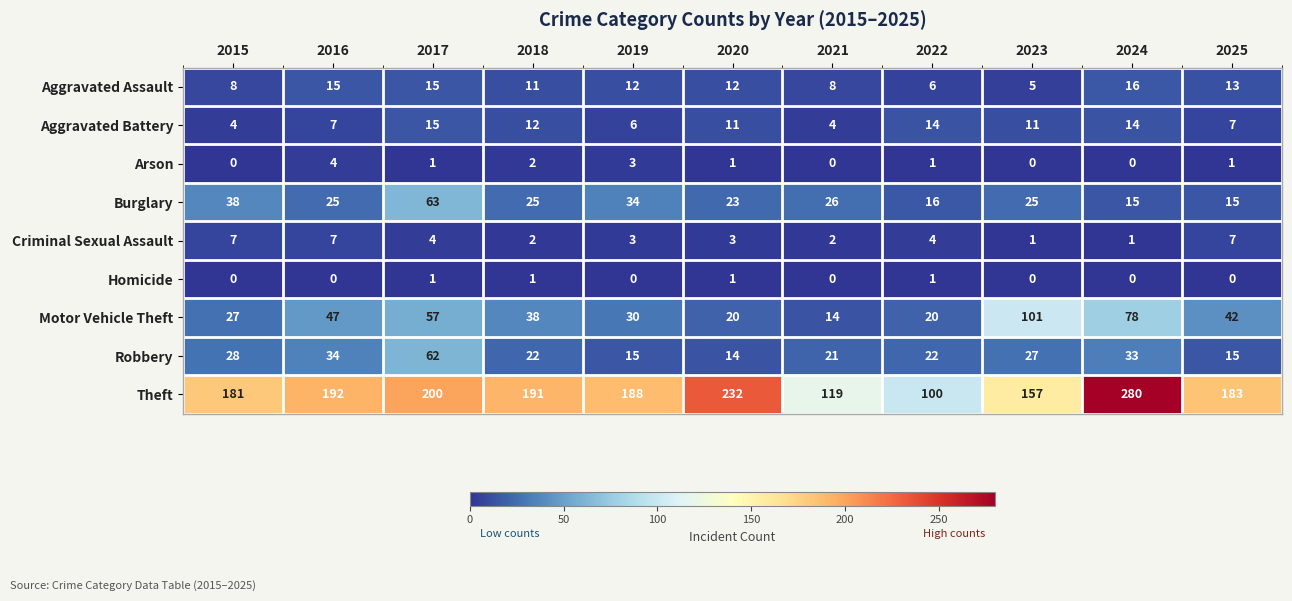

What is the spread (max minus min) of values at 2025?

183